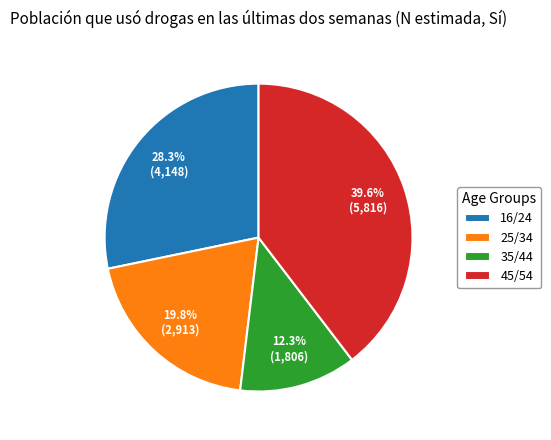

The 35/44 slice represents 1% of the pie. True or false?

False